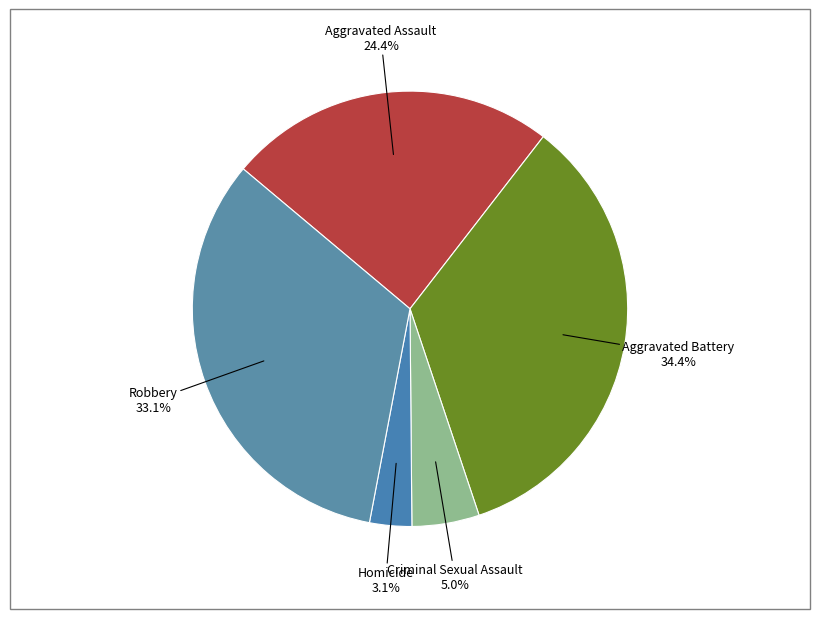

What is the smallest slice in the pie chart?

Homicide